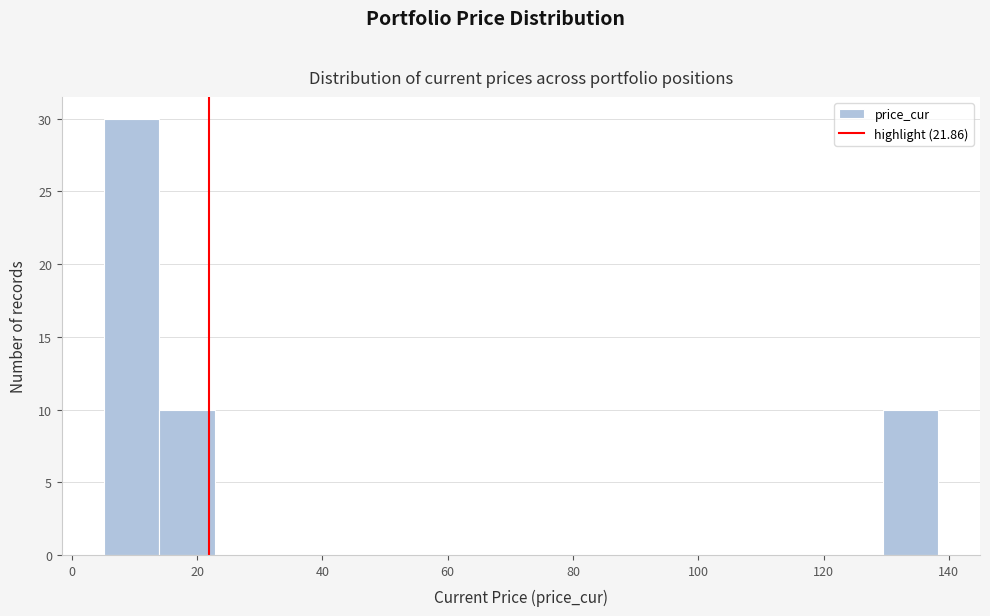

Reading left to right, transcribe this chart: for each bar, give the range it covers on the x-axis and its height. Neither the bar edges nor the heights are printed on the chart, so give them approximately, as read against the axes.

6 to 14: 30
14 to 22: 10
22 to 32: 0
32 to 40: 0
40 to 50: 0
50 to 58: 0
58 to 68: 0
68 to 76: 0
76 to 86: 0
86 to 94: 0
94 to 102: 0
102 to 112: 0
112 to 120: 0
120 to 130: 0
130 to 138: 10